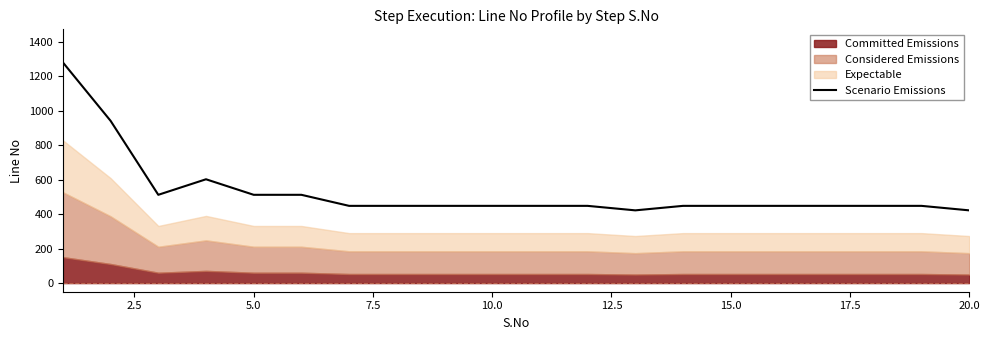

What is the minimum value for Scenario Emissions?

421.6